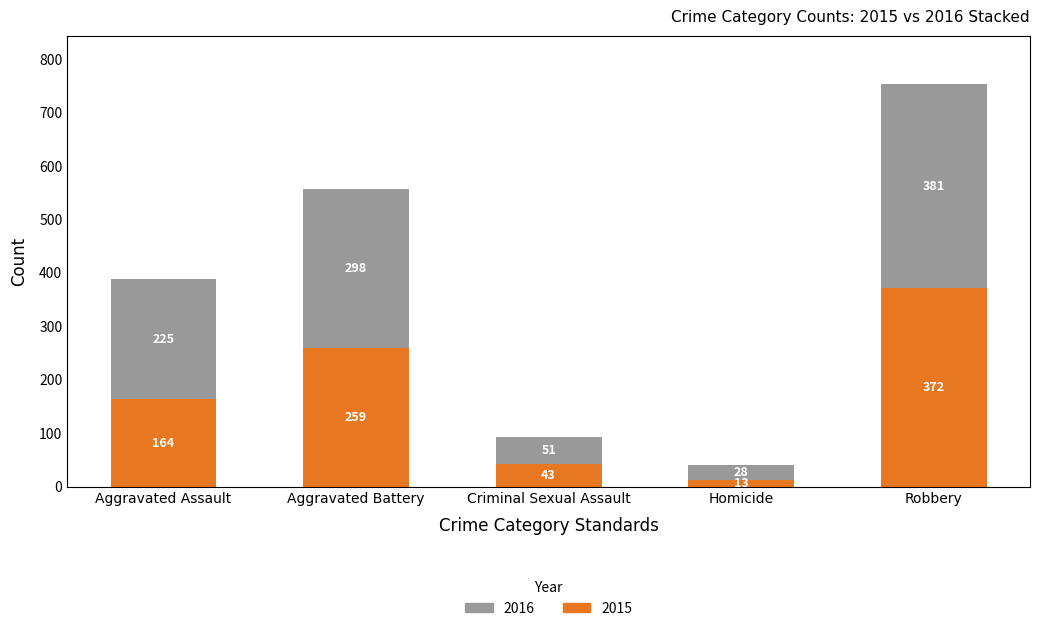

At which category is the sum across all series the highest?

Robbery